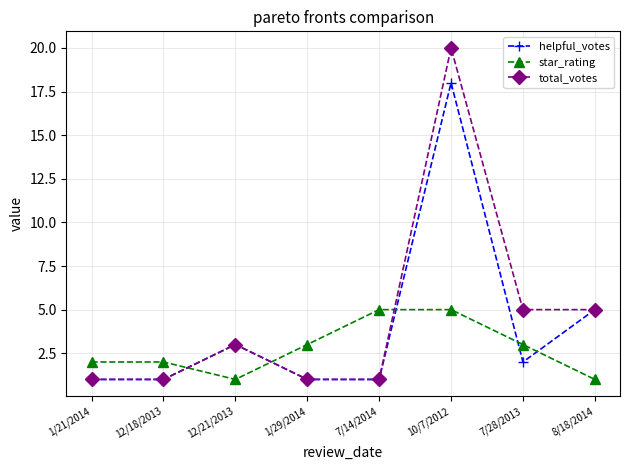

Is the value of star_rating at 7/28/2013 greater than the value of total_votes at 1/29/2014?

Yes